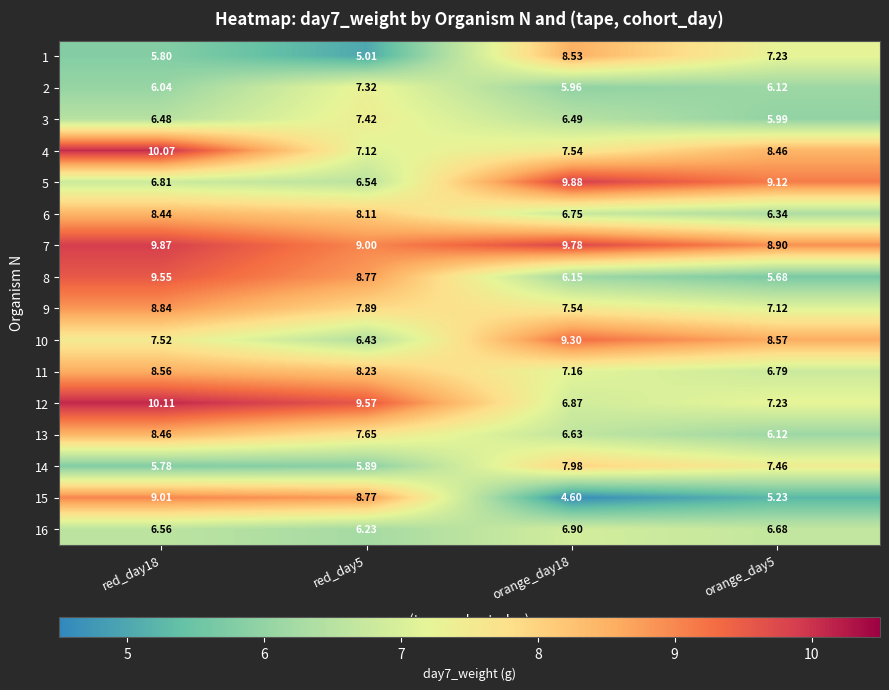

Is the value of 14 at red_day18 greater than the value of 16 at red_day5?

No